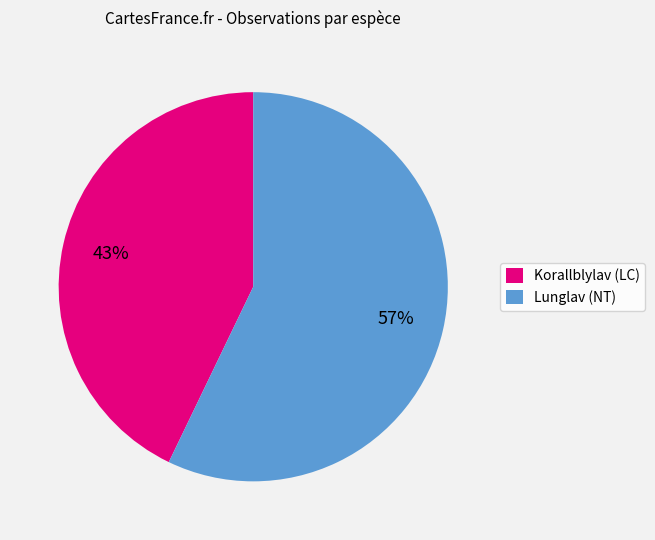

The Lunglav (NT) slice represents 62% of the pie. True or false?

False